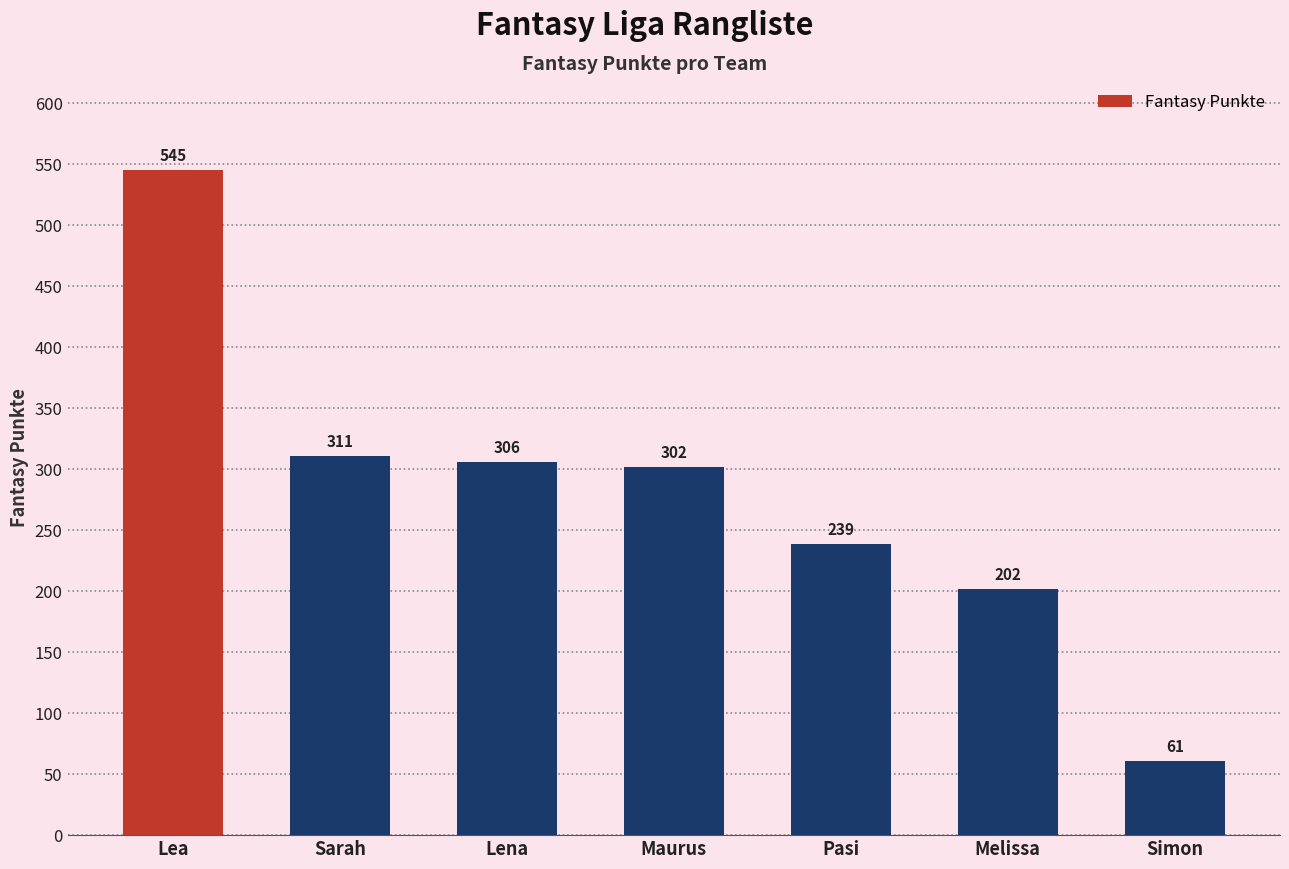

The value at Pasi is 239. True or false?

True